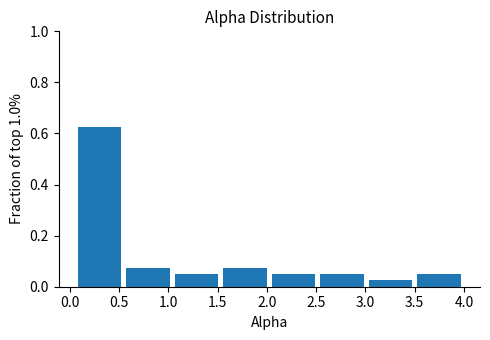

Over which range of the x-axis is the bar tallest?

0.05 to 0.55